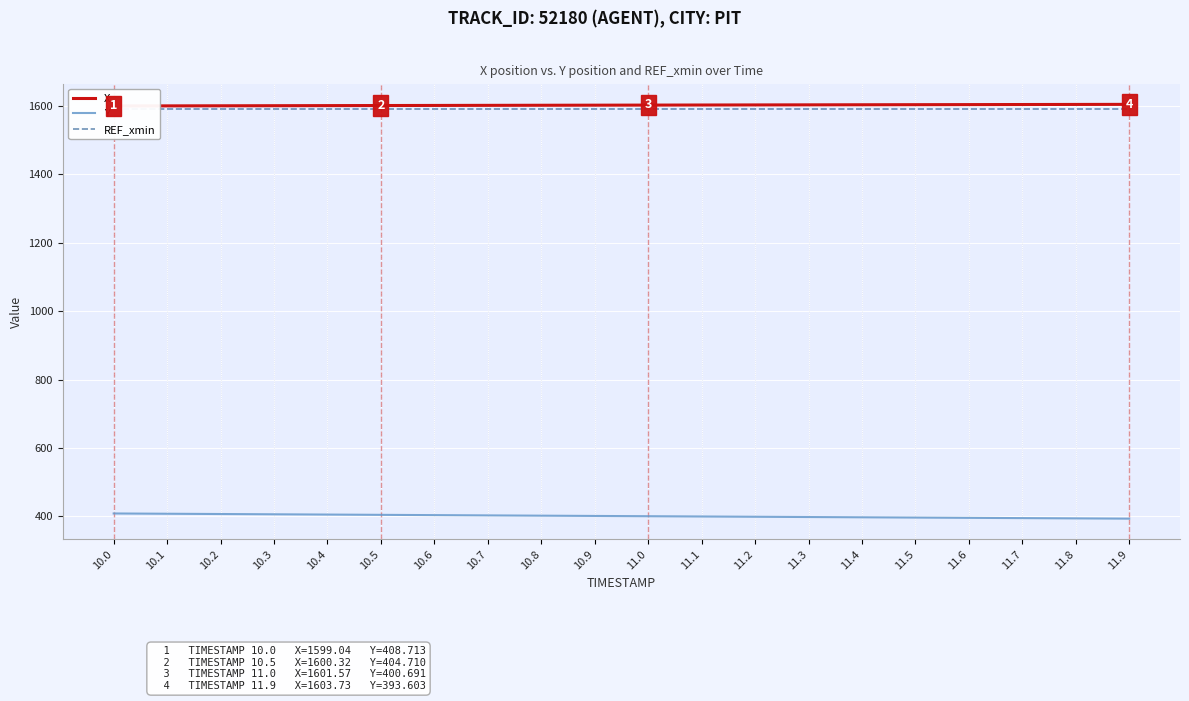

What is the maximum value shown in the chart?

1603.7